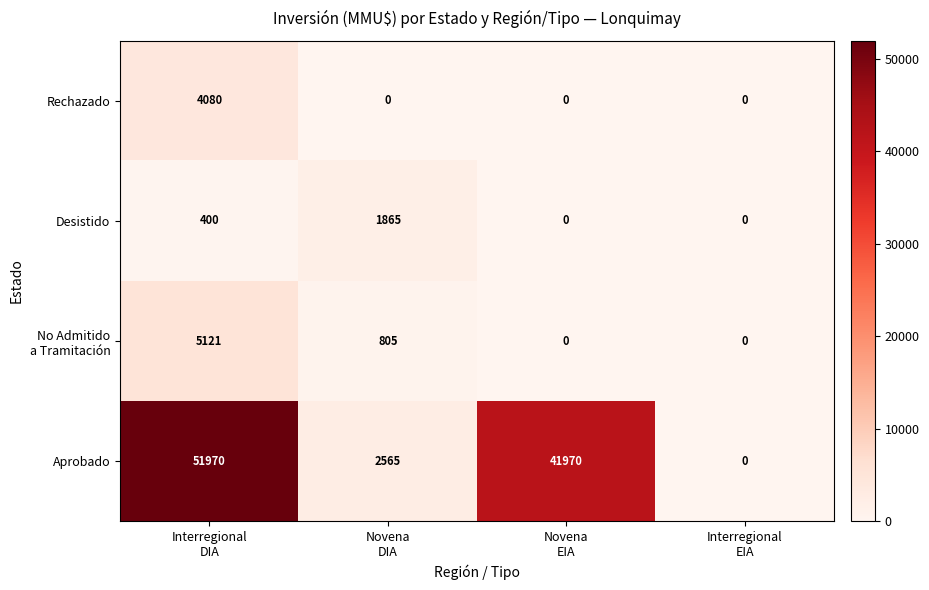

What is the maximum value shown in the chart?

51970